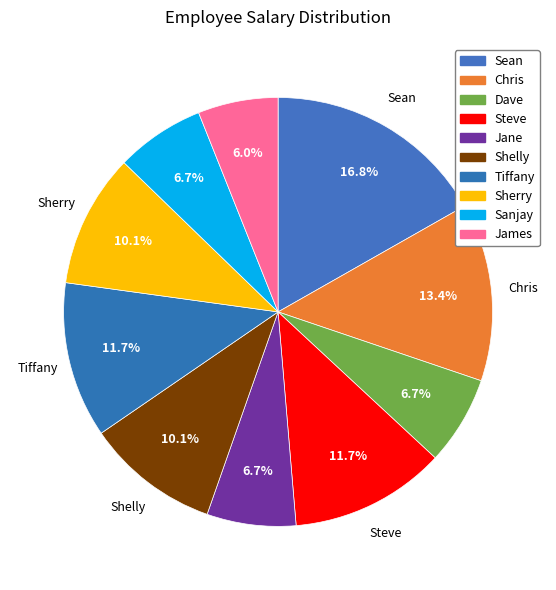

How many slices are in this pie chart?

10